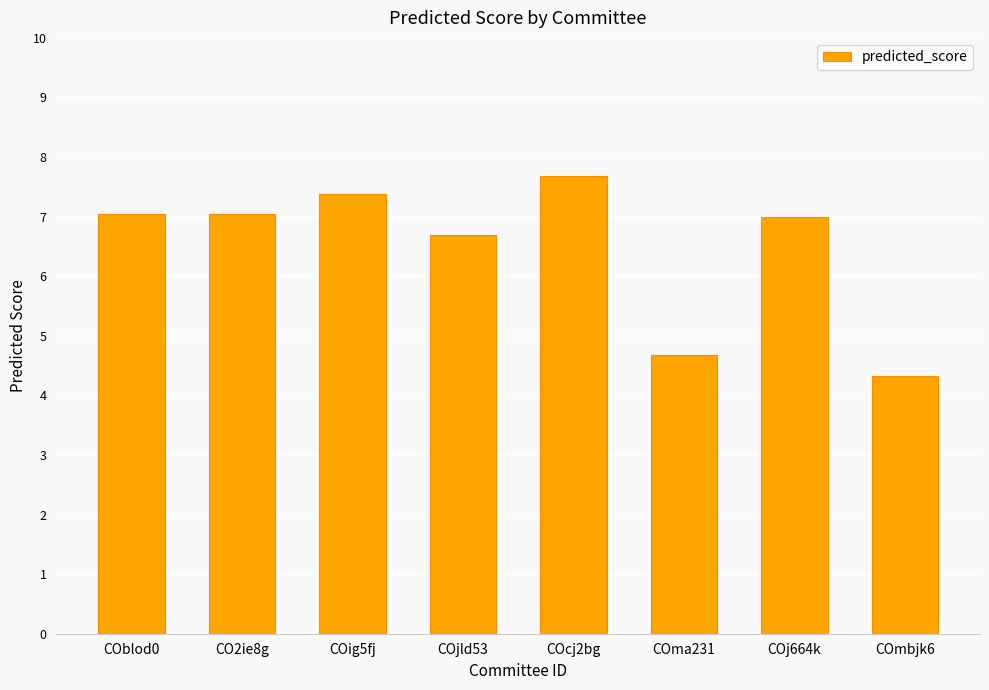

What is the value of the 5th bar from the left?

7.7